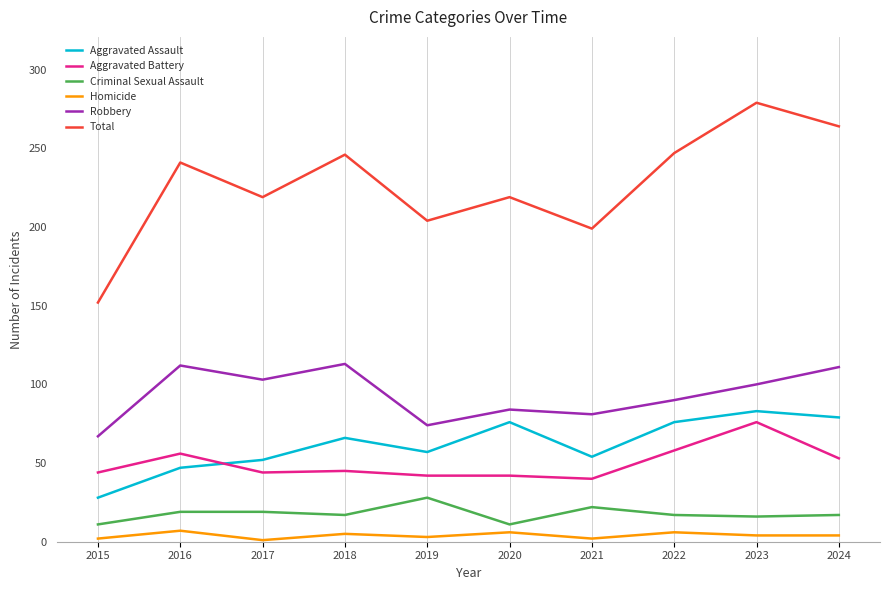

What is the difference between the maximum and minimum values in the Criminal Sexual Assault series?

17